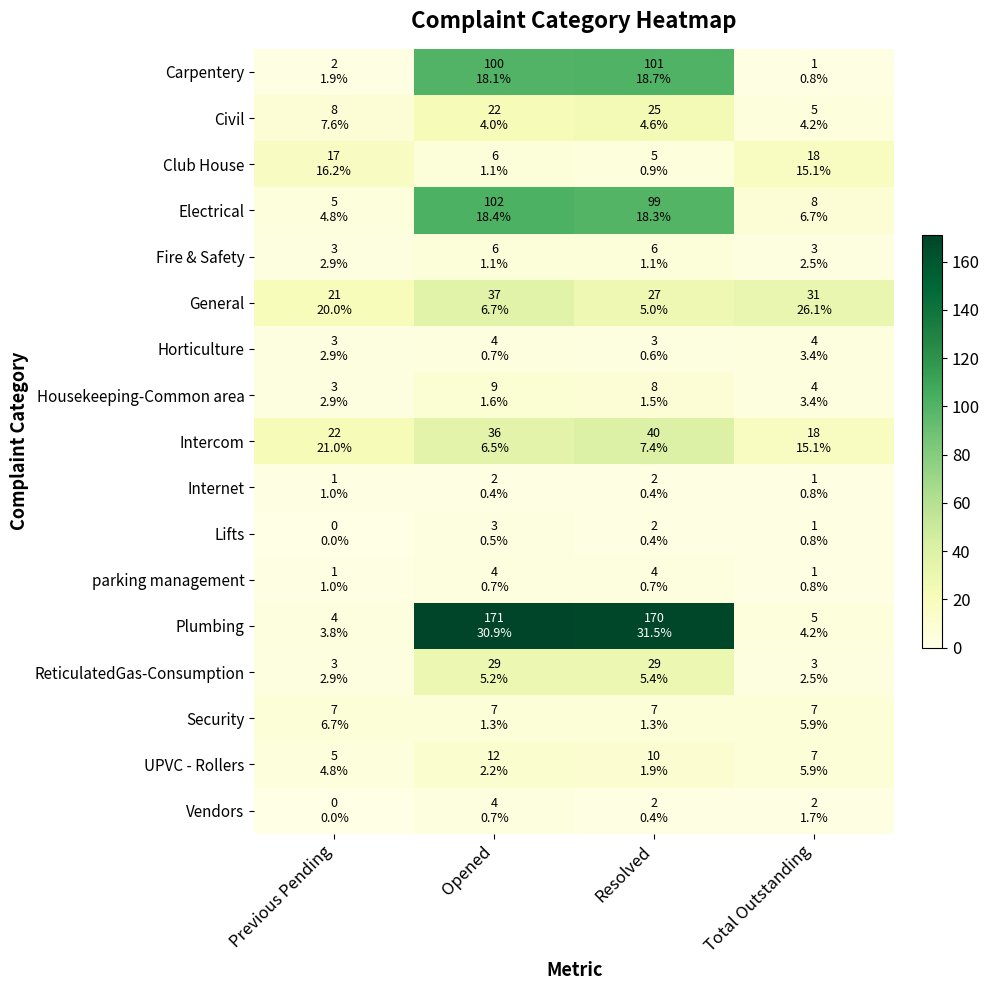

At which category is the sum across all series the highest?

Opened